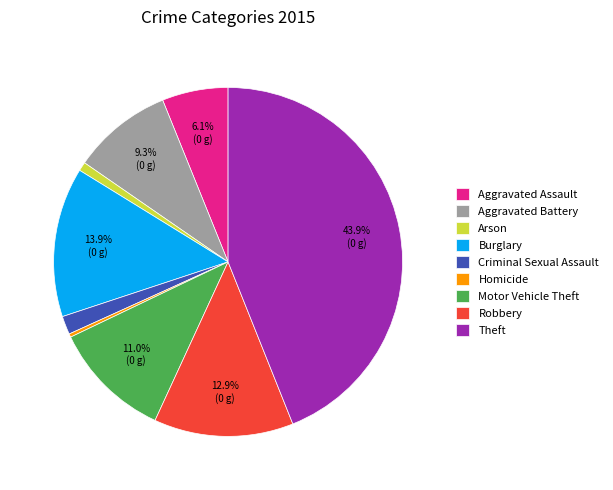

Does Criminal Sexual Assault account for over 50% of the chart?

No